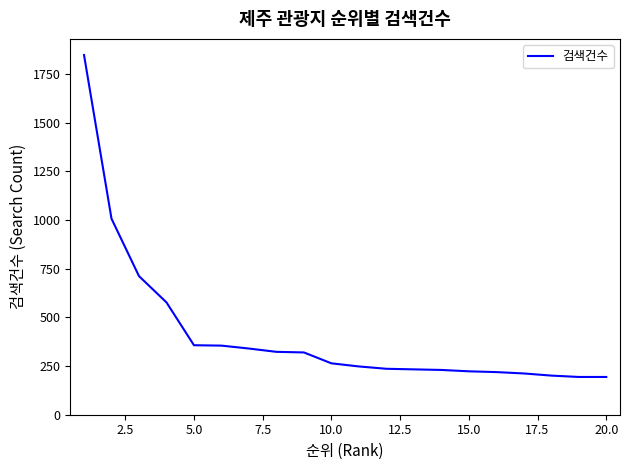

What is the difference between the maximum and minimum values?

1654